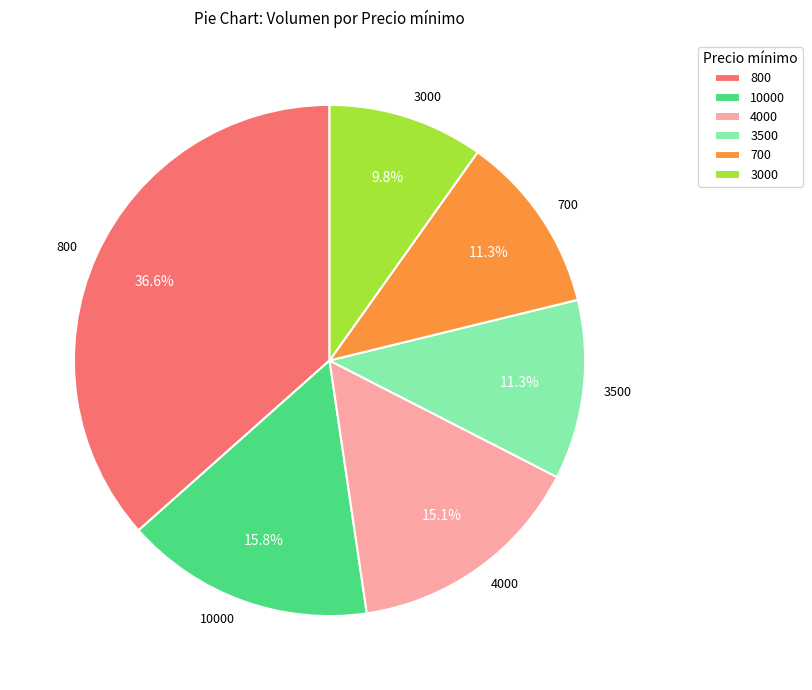

Is it true that 4000 is 9% of the pie?

False